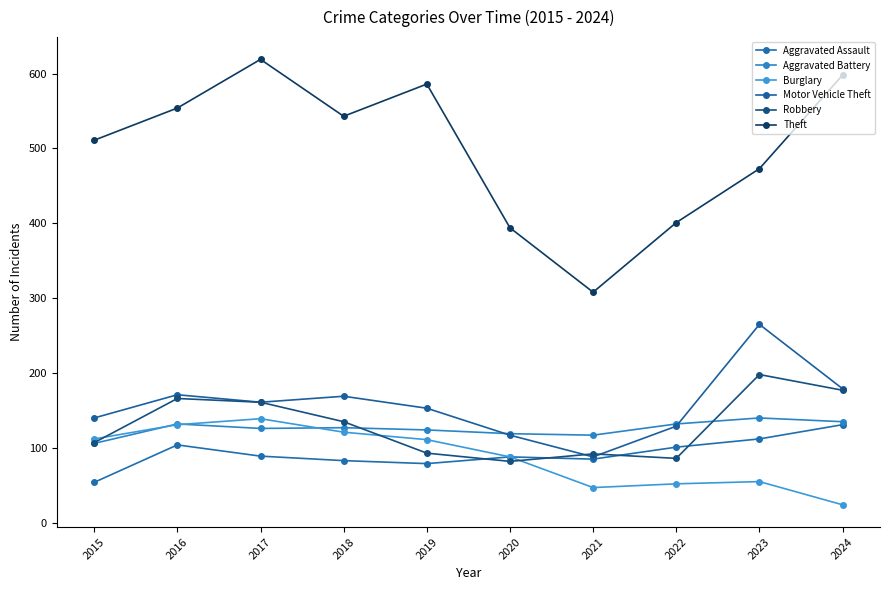

What is the greatest value displayed?

619